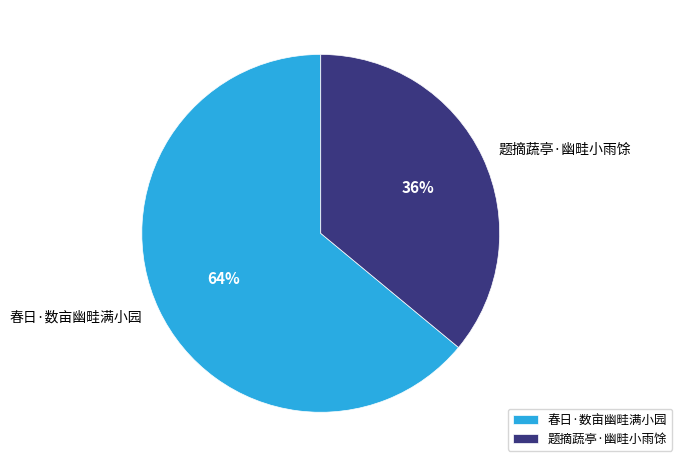

To the nearest percent, what percentage of the pie is 春日·数亩幽畦满小园?

64%